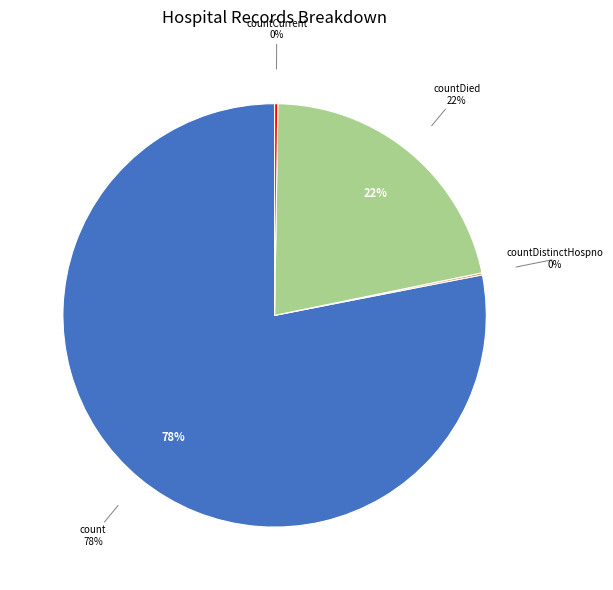

Is there a majority slice in this chart?

Yes